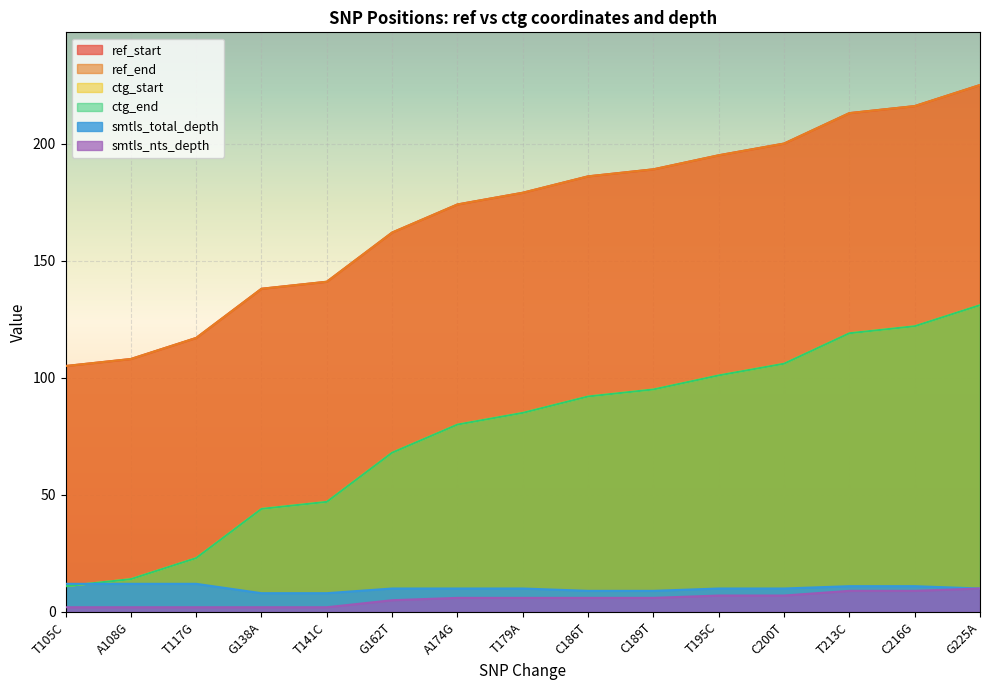

True or false: ref_start and smtls_nts_depth cross at least once.

False